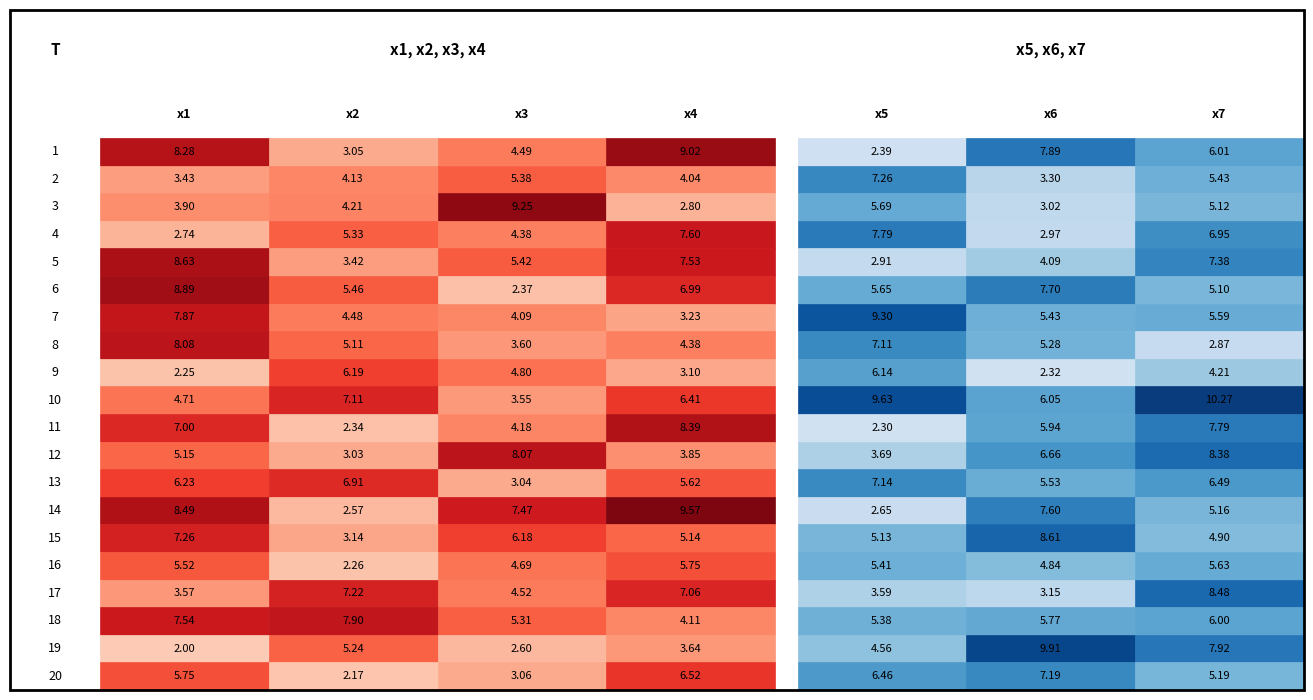

The value of 1 at 1 is 3.6. True or false?

False